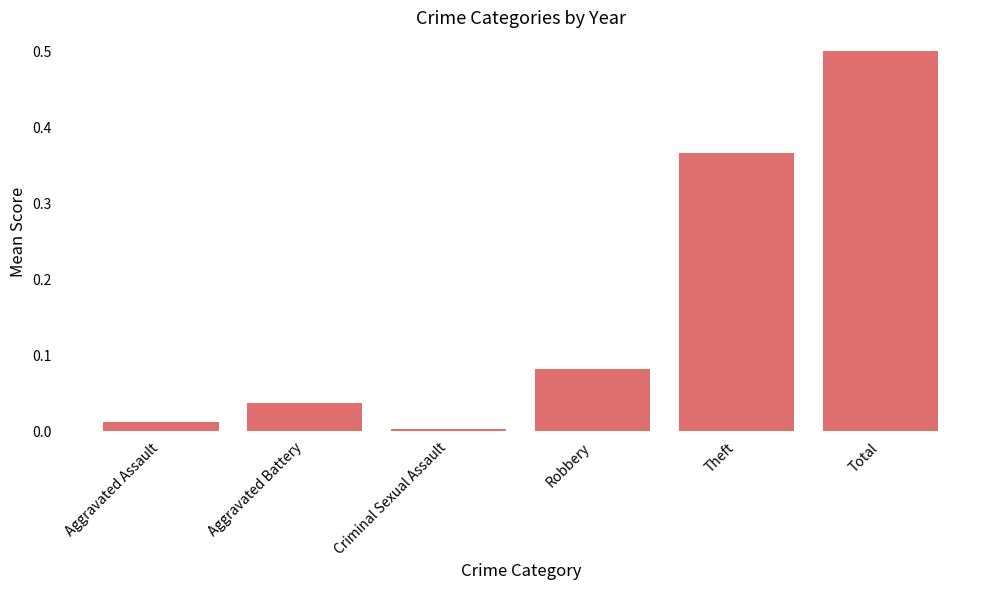

What position from the left is Theft?

5